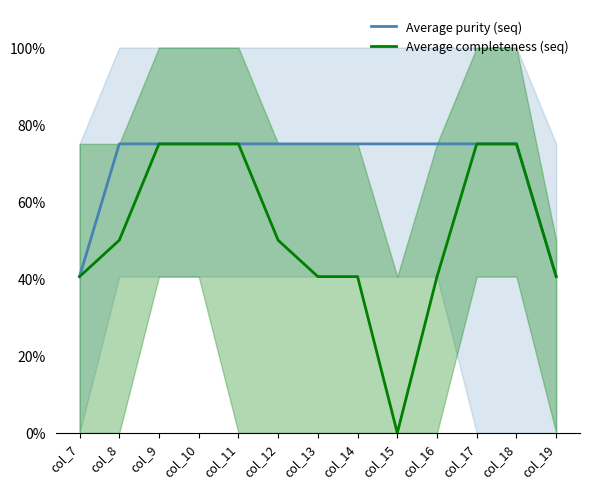

Reading right to left, transcribe all the data shown in this chart.

Average purity (seq): 40.6	75.0	75.0	75.0	75.0	75.0	75.0	75.0	75.0	75.0	75.0	75.0	40.6
Average completeness (seq): 40.6	75.0	75.0	40.6	0.0	40.6	40.6	50.0	75.0	75.0	75.0	50.0	40.6